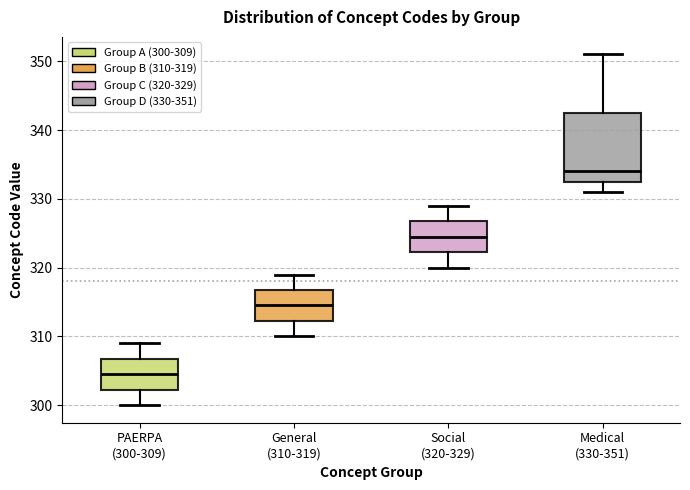

Reading left to right, read every box against the y-axis: the position of its median line, the range the box covers, and the ends of its whiskers. The values are not printed on the chart, so give them approximately, as read against the axis.

PAERPA (300-309): median 305, box 302 to 307, whiskers 300 to 309
General (310-319): median 315, box 312 to 317, whiskers 310 to 319
Social (320-329): median 325, box 322 to 327, whiskers 320 to 329
Medical (330-351): median 334, box 333 to 343, whiskers 331 to 351